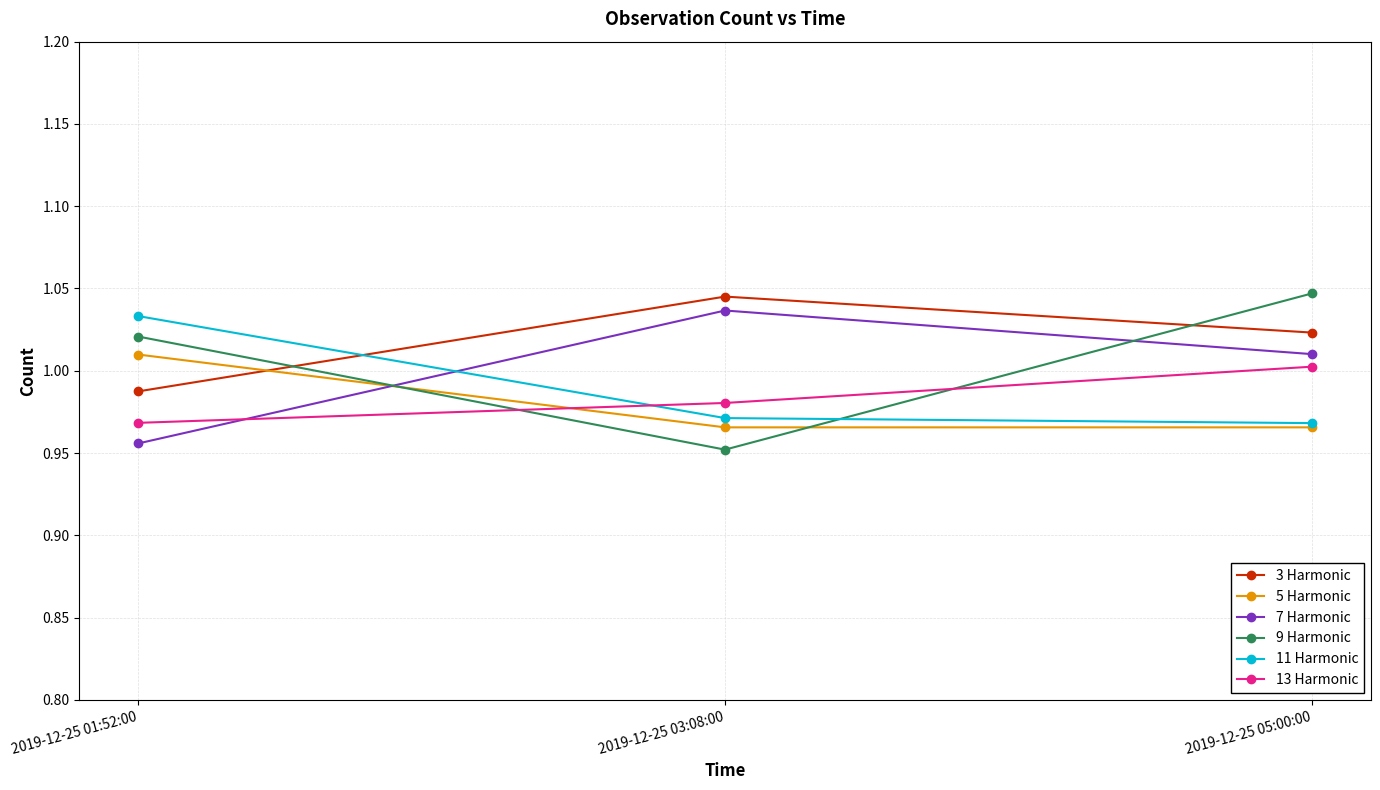

At which category is the sum across all series the highest?

2019-12-25 05:00:00